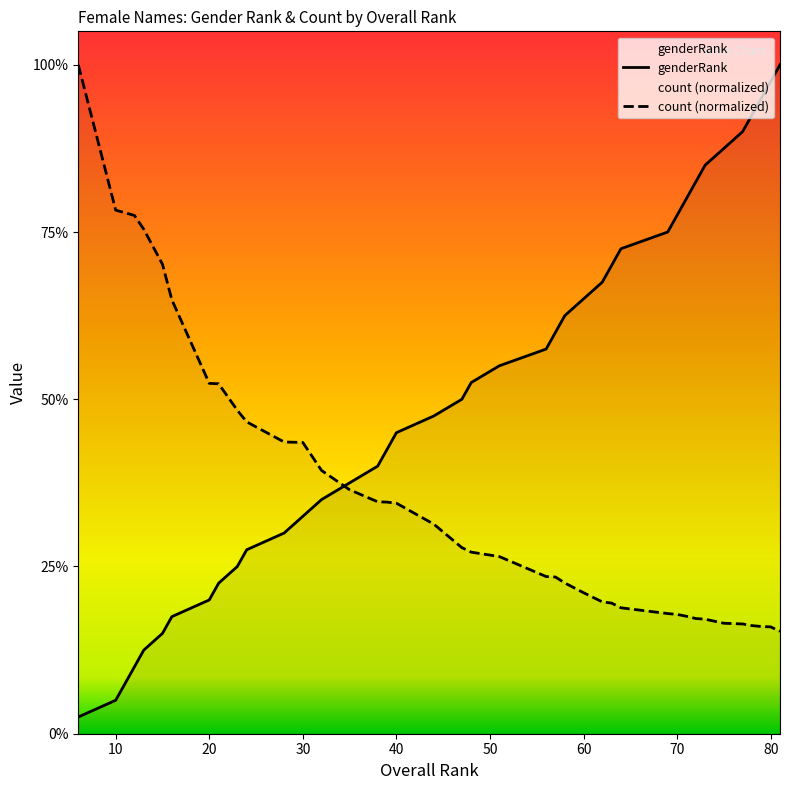

At which category is the sum across all series the highest?

81